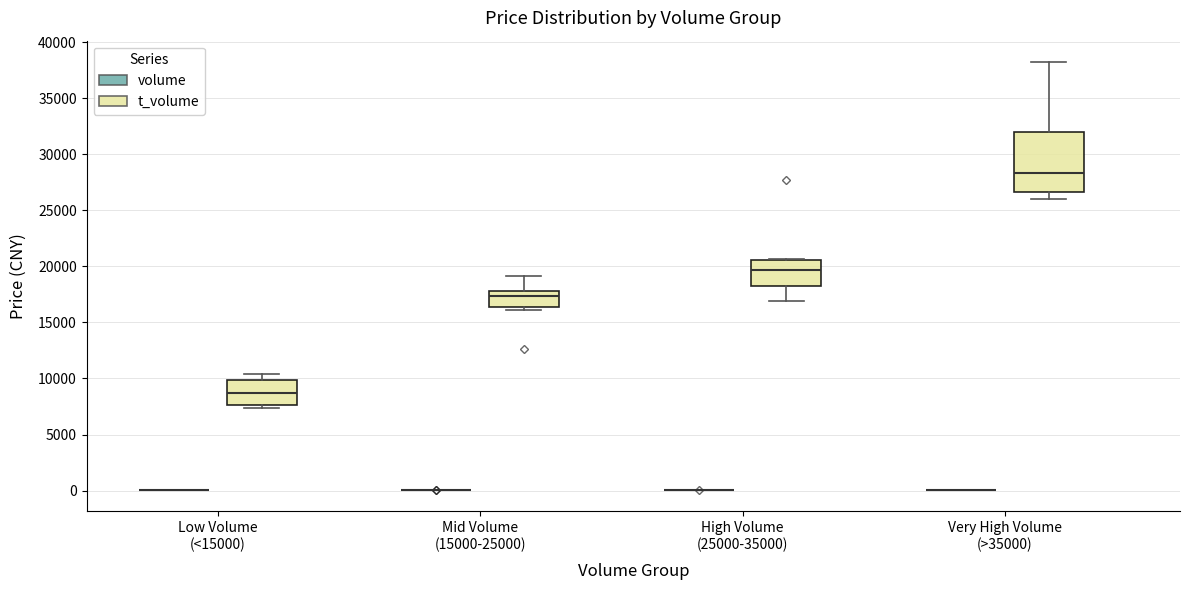

Which box is the tallest, from its lower edge to its upper edge?

Very High Volume (>35000) (t_volume)